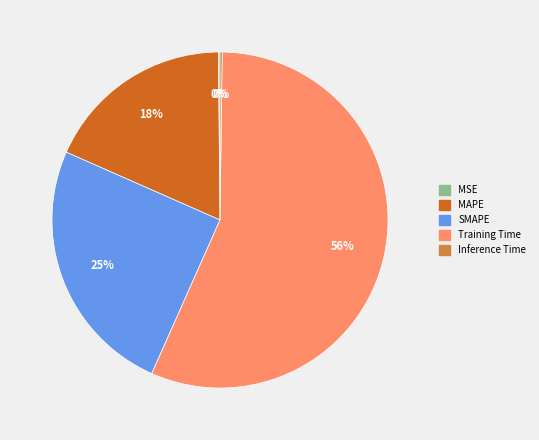

Is there a majority slice in this chart?

Yes